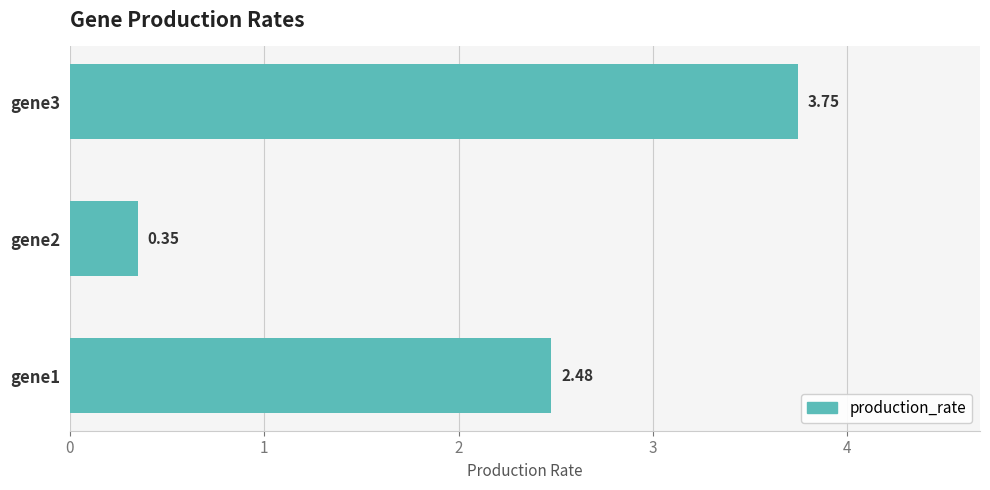

Which label corresponds to the largest value in the chart?

gene3